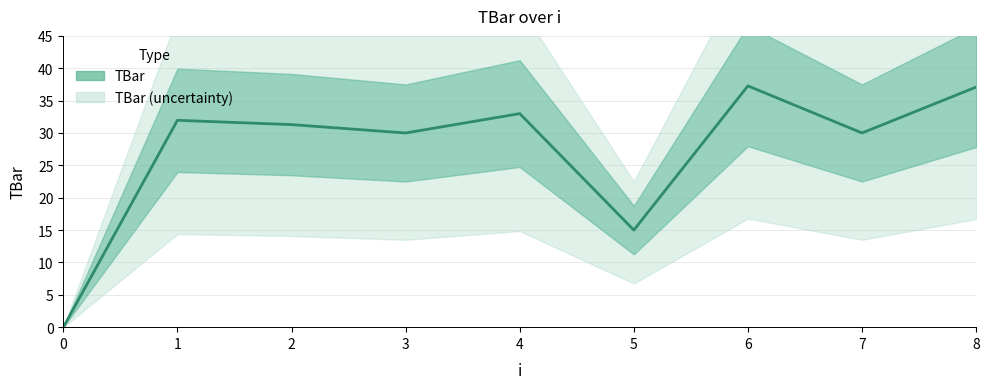

What is the difference between the values at 5 and 2?

16.3